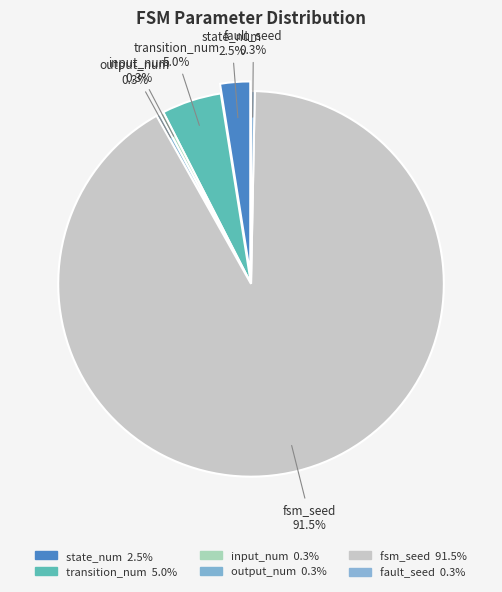

Between fault_seed and transition_num, which is larger?

transition_num